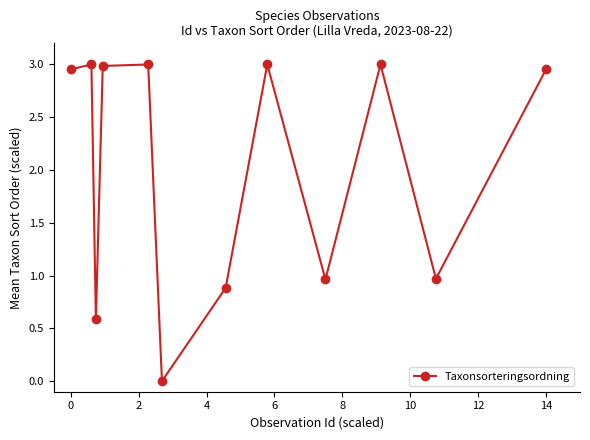

How many points are lower than both their immediate neighbors (excluding endpoints)?

4